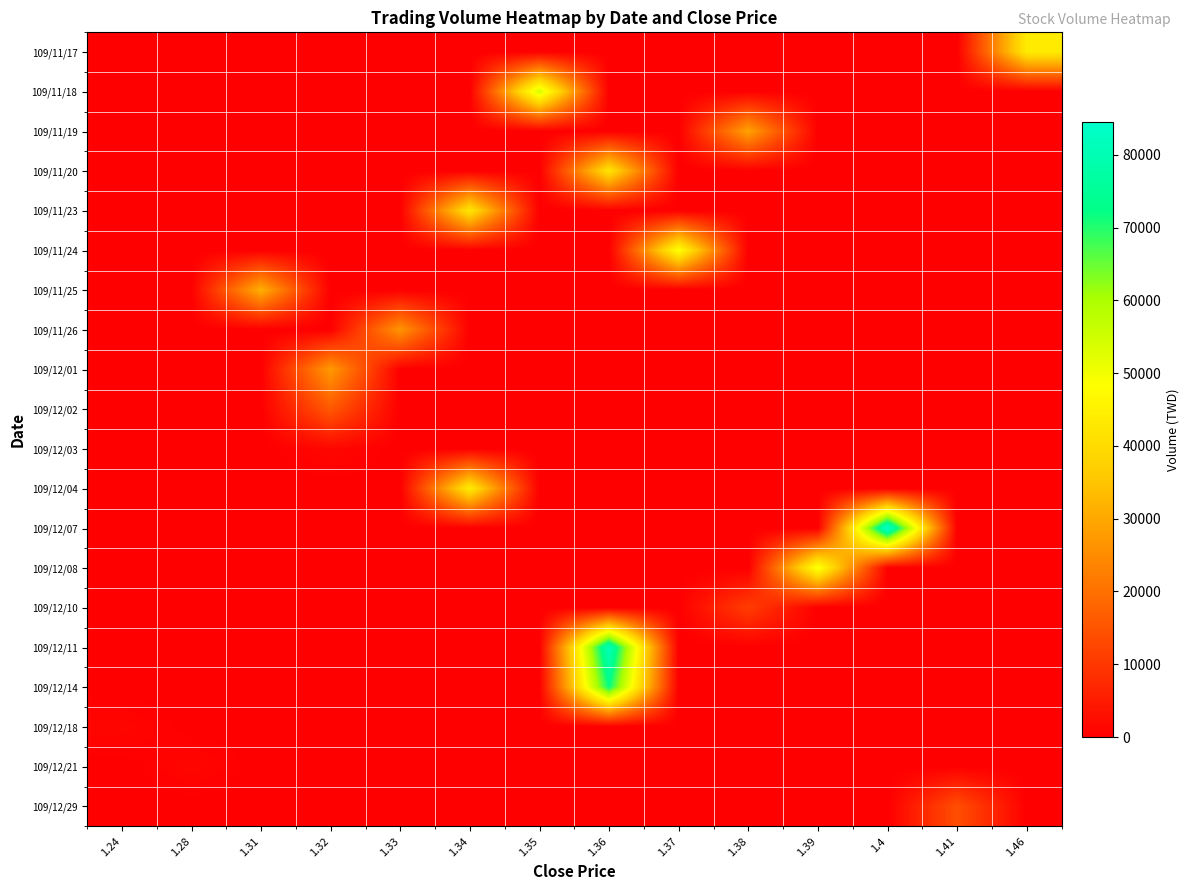

At which category is the sum across all series the highest?

1.36